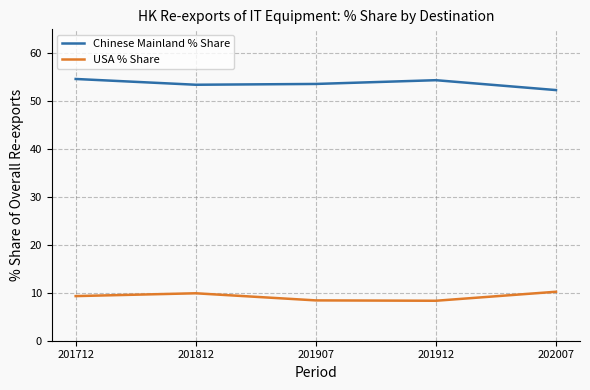

The USA % Share series shows 9.9 at 201812. True or false?

True